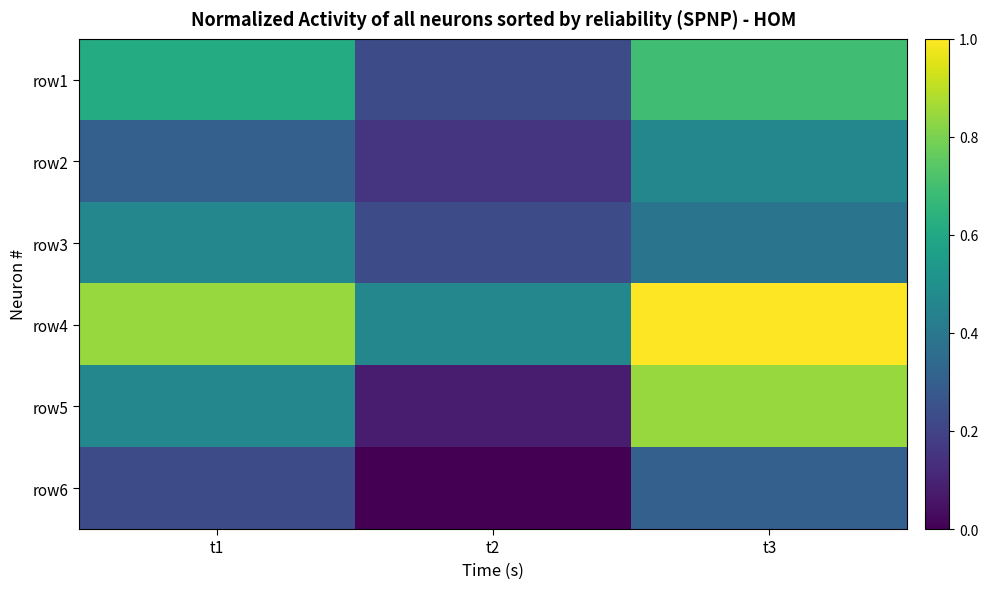

Reading left to right, transcribe all the data shown in this chart.

row1: t1=0.6	t2=0.2	t3=0.7
row2: t1=0.3	t2=0.2	t3=0.5
row3: t1=0.5	t2=0.2	t3=0.4
row4: t1=0.8	t2=0.5	t3=1.0
row5: t1=0.5	t2=0.1	t3=0.8
row6: t1=0.2	t2=0.0	t3=0.3